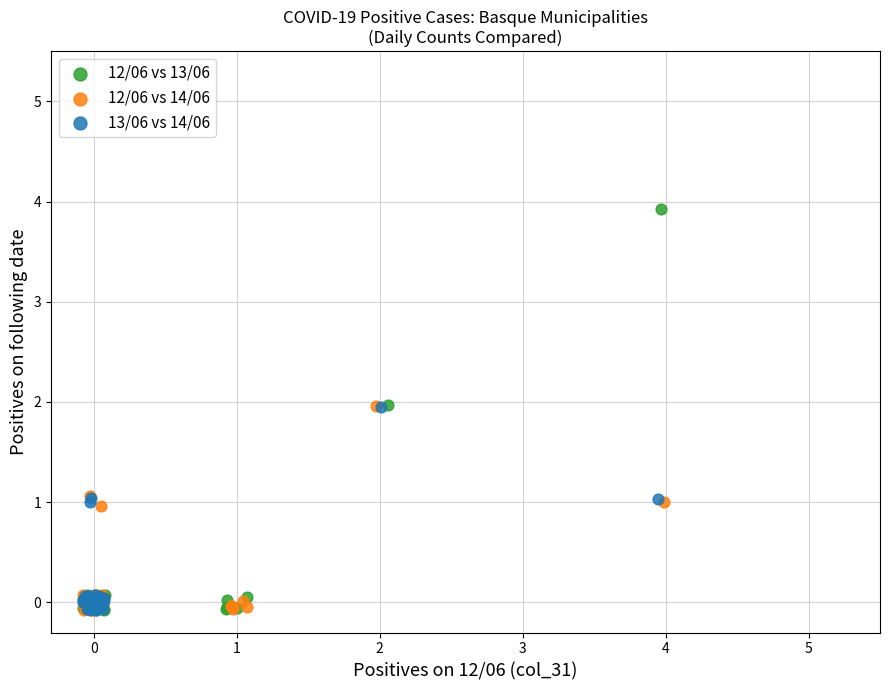

Which series has the widest spread of Y values?

12/06 vs 13/06